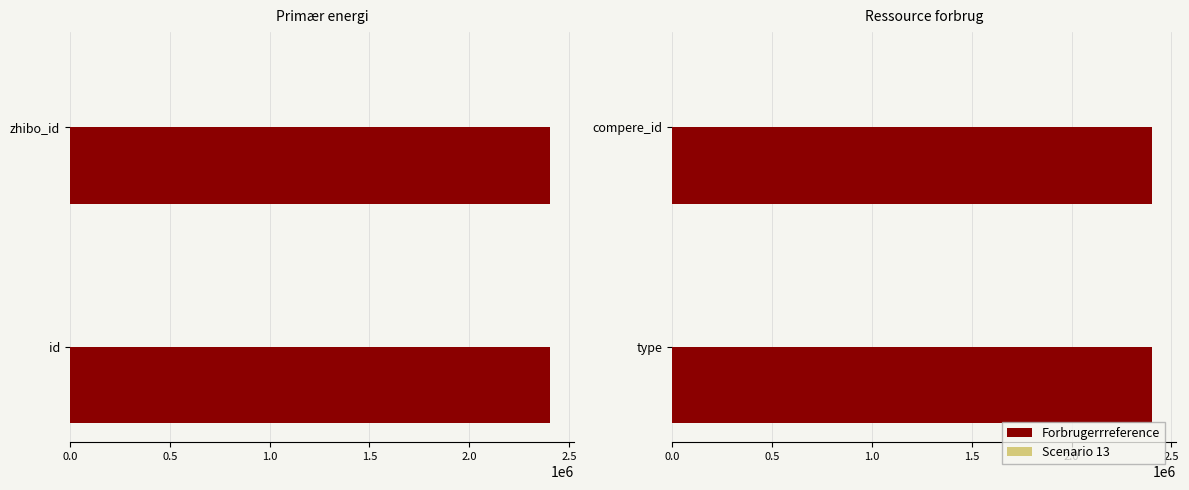

Count the number of data series in this chart.

2